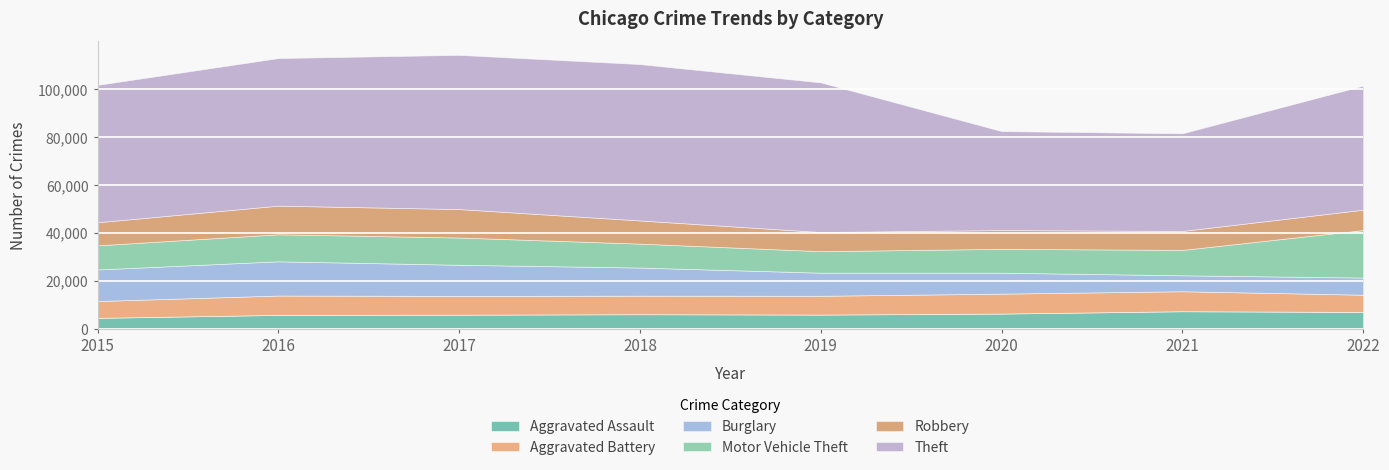

True or false: Aggravated Assault has more than 1 interior local peaks.

True